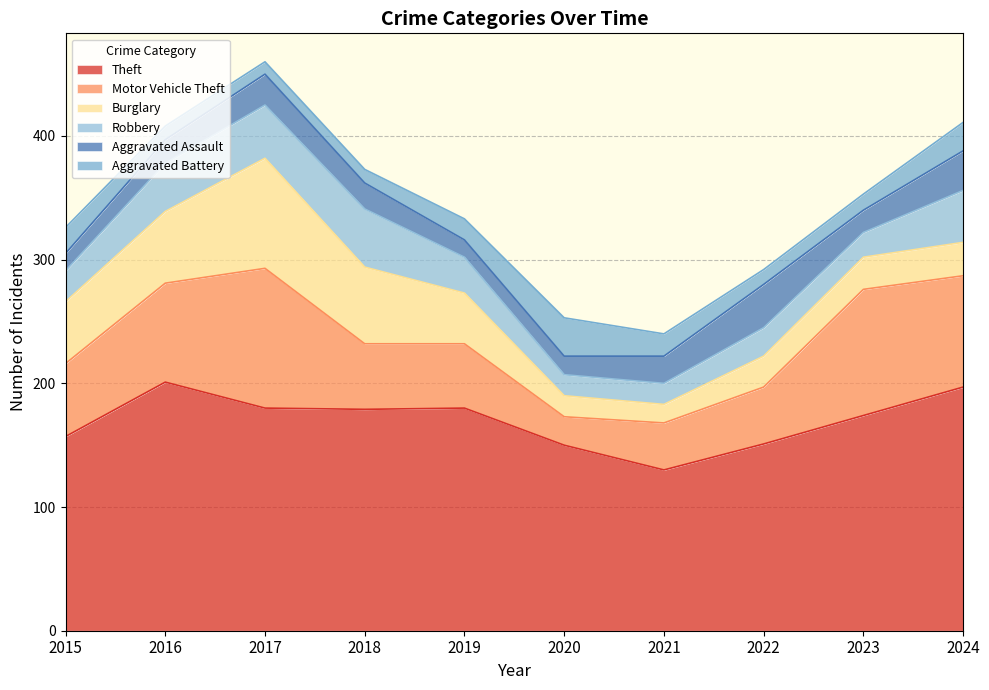

List the series in order of their peak value, lowest first.

Aggravated Battery, Aggravated Assault, Robbery, Burglary, Motor Vehicle Theft, Theft